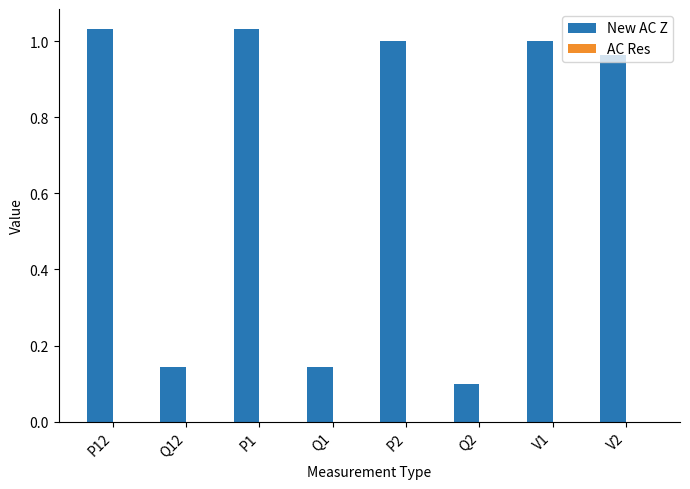

The New AC Z series shows 0.1 at Q12. True or false?

True